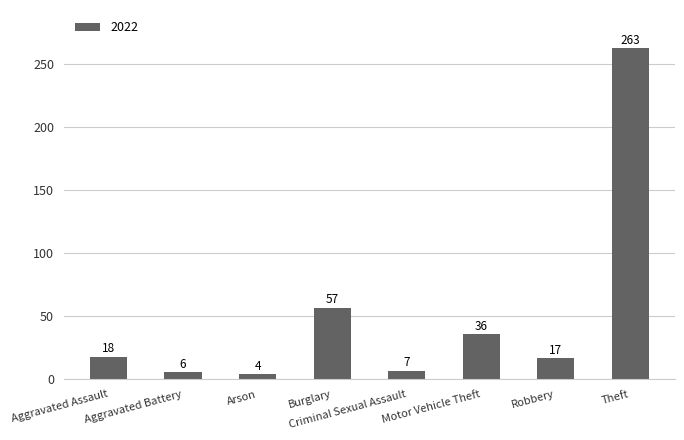

What is the label of the 7th bar from the left?

Robbery